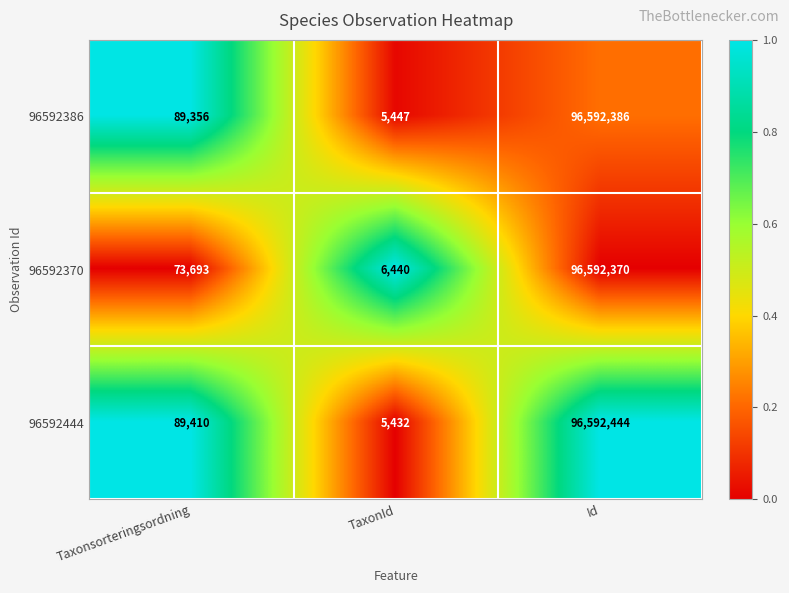

Where is 96592386 nearest to the value 48298916?

Taxonsorteringsordning